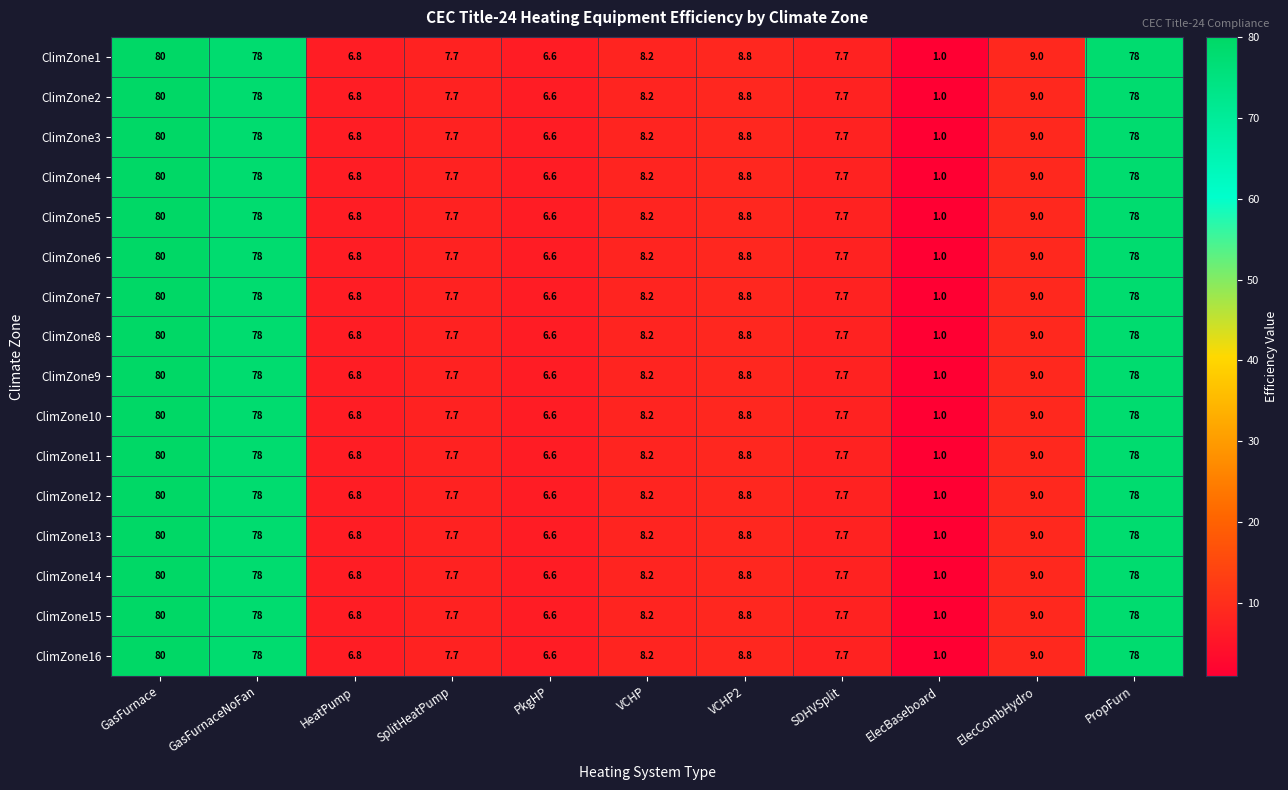

At how many categories does at least one series exceed 24?

3